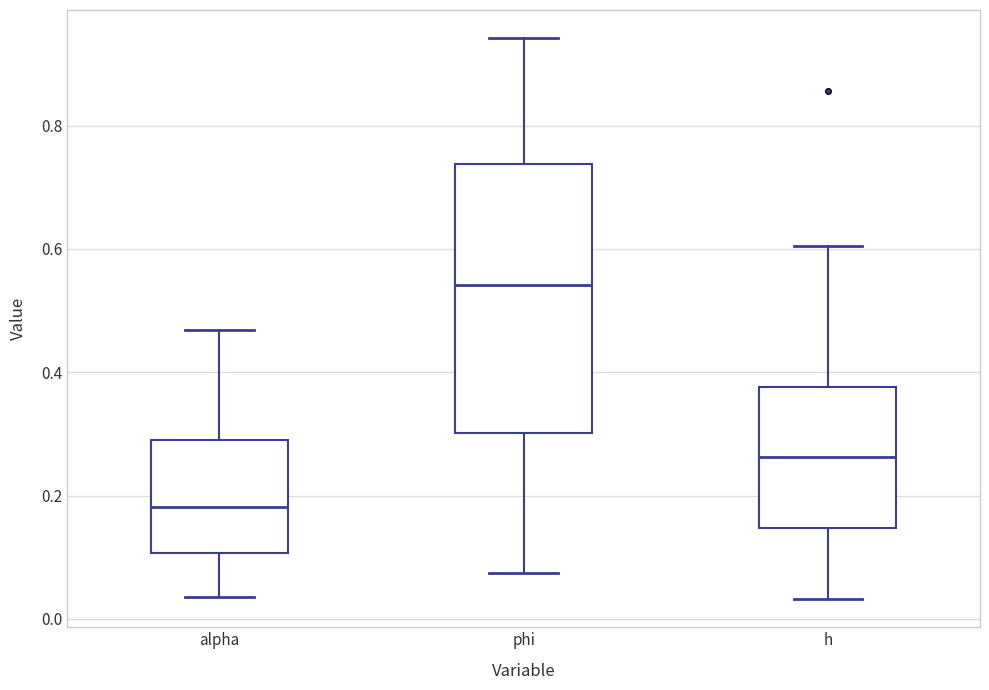

Reading left to right, transcribe this box plot: for each box, give where its median line is, the range the box spans, and where its two whiskers end, as read against the y-axis. The values are not printed on the chart, so give them approximately, as read against the axis.

alpha: median 0.18, box 0.10 to 0.30, whiskers 0.04 to 0.46
phi: median 0.54, box 0.30 to 0.74, whiskers 0.08 to 0.94
h: median 0.26, box 0.14 to 0.38, whiskers 0.04 to 0.60